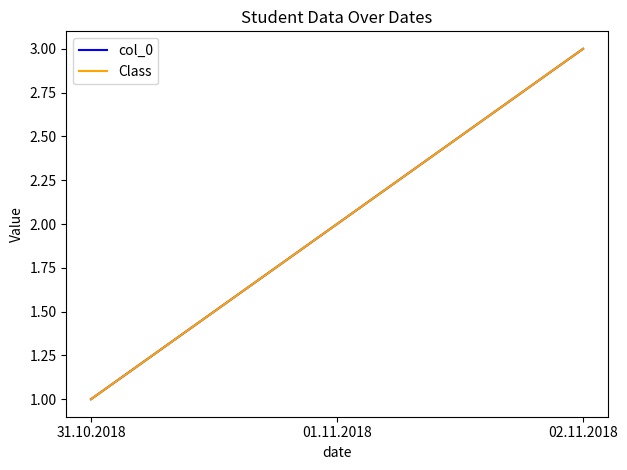

What is the label of the 1st point from the right?

02.11.2018